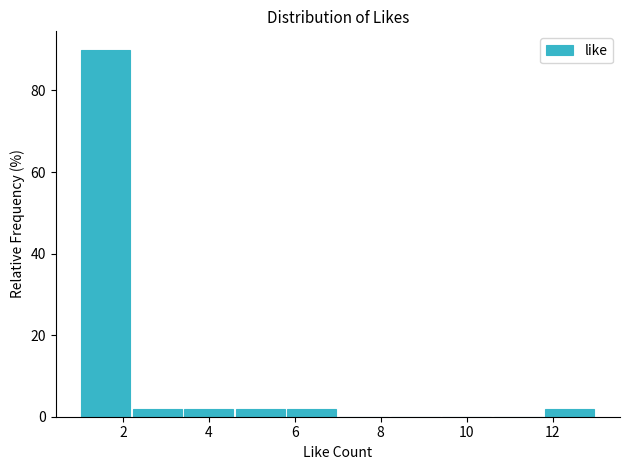

Reading left to right, list every bar in this chart as the range it spans on the x-axis followed by its height. The values are not printed on the chart, so give them approximately, as read against the axis.

1.0 to 2.2: 90
2.2 to 3.4: 2
3.4 to 4.6: 2
4.6 to 5.8: 2
5.8 to 7.0: 2
7.0 to 8.2: 0
8.2 to 9.4: 0
9.4 to 10.6: 0
10.6 to 11.8: 0
11.8 to 13.0: 2